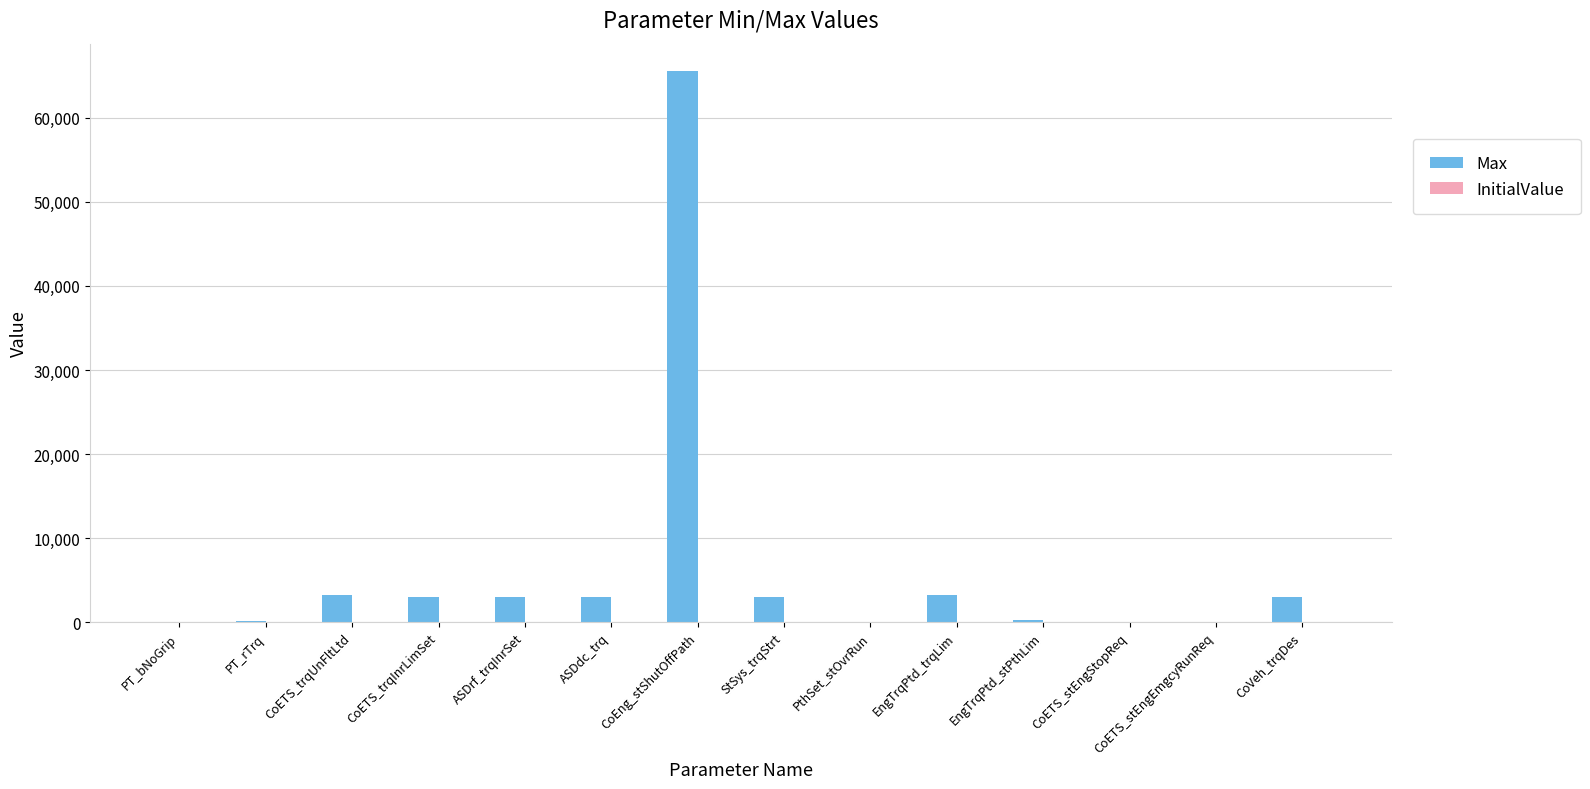

How many data points does each series have?

14